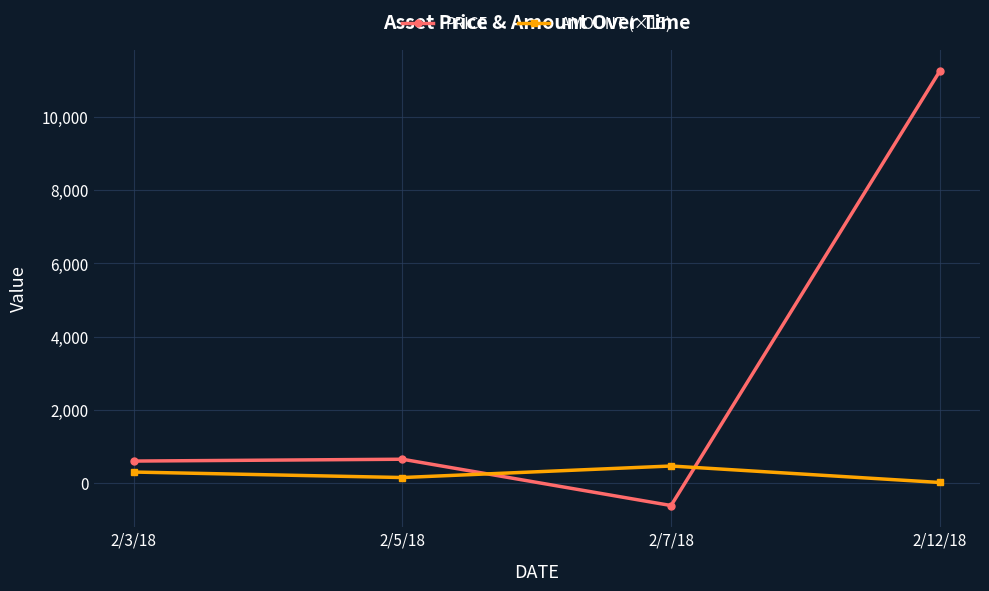

At which category does AMOUNT (×15) reach its first local valley?

2/5/18